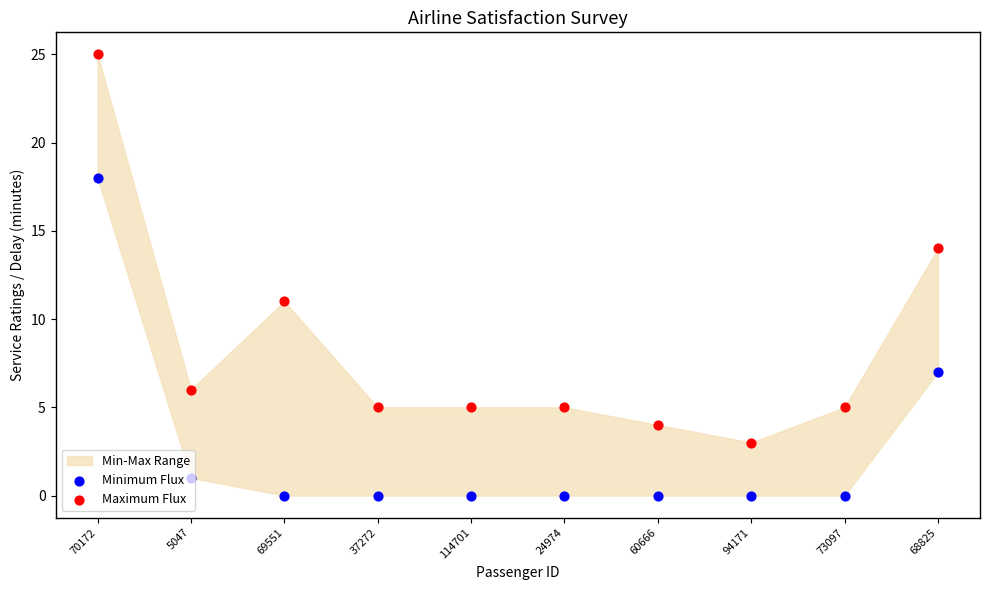

At how many categories does at least one series exceed 1?

10